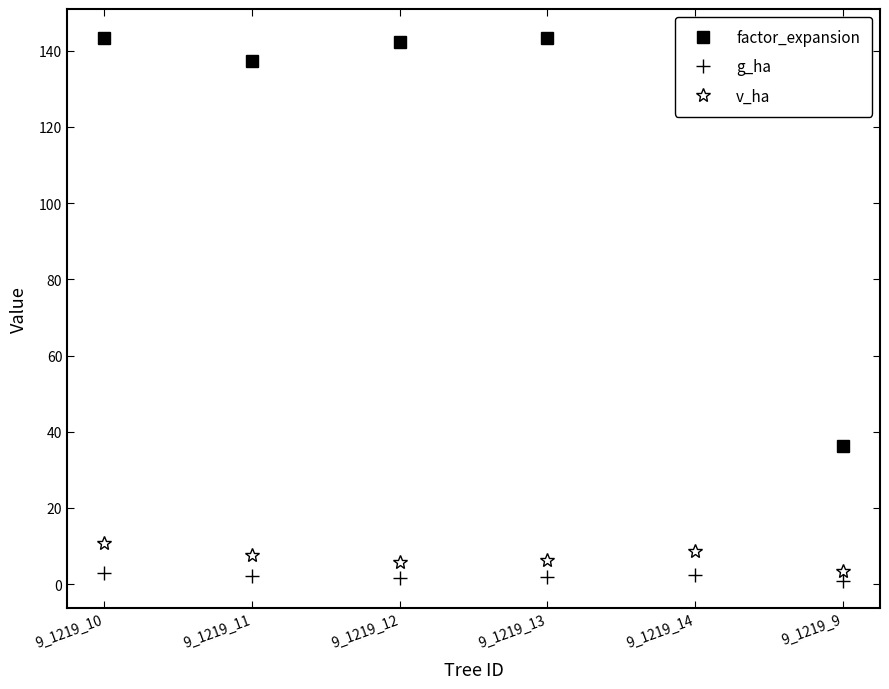

Count the number of categories in the chart.

6